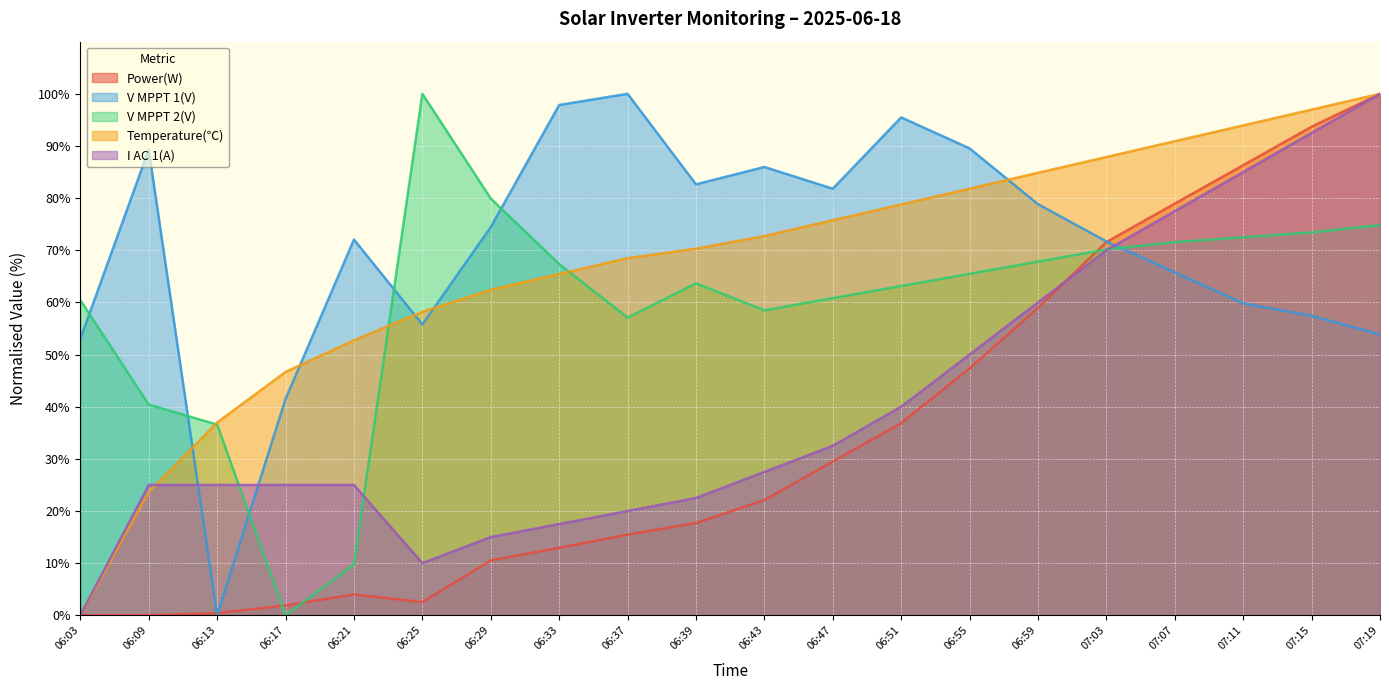

In V MPPT 2(V), how many points are higher than both neighbors (excluding endpoints)?

2